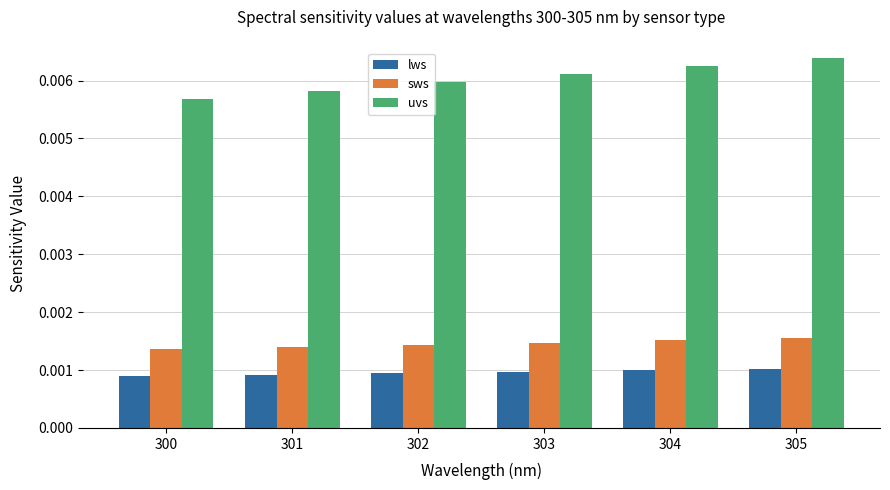

Which series has the largest range (max minus min)?

uvs